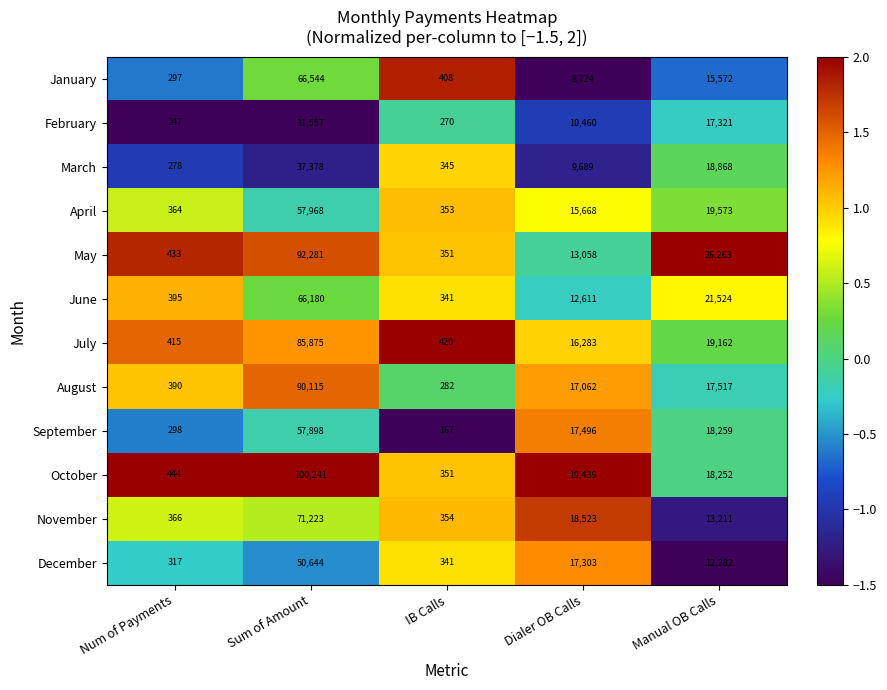

What is the total value across all series at IB Calls?

3983